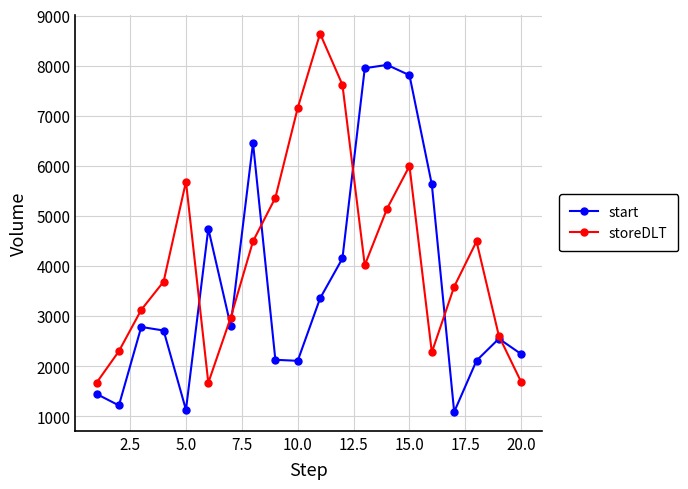

At how many categories does at least one series exceed 6833?

6